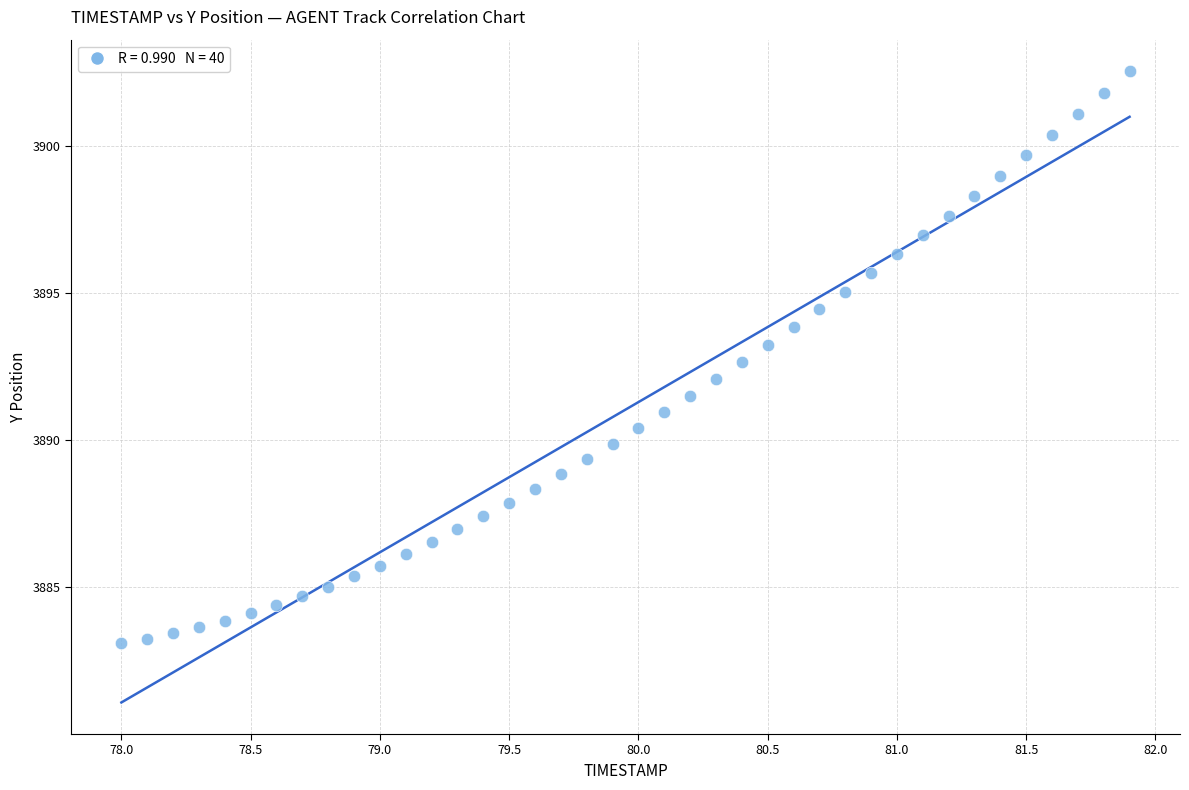

What is the range of X values (max minus min)?

3.9